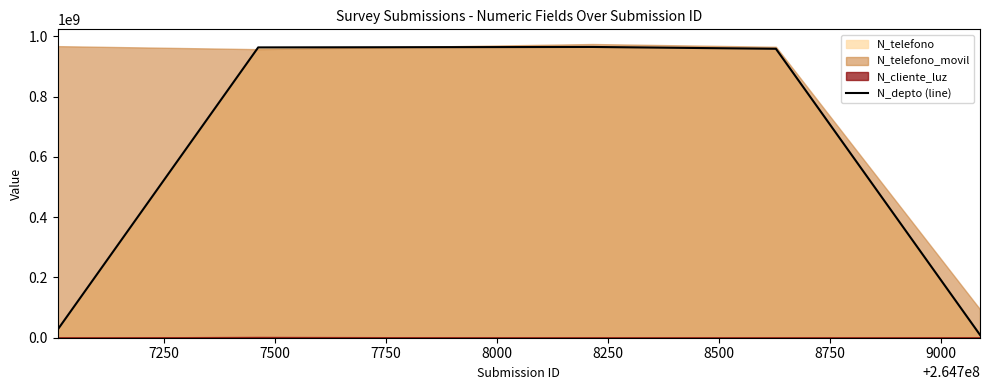

Is it true that the value at 7500 is 964782014?

True